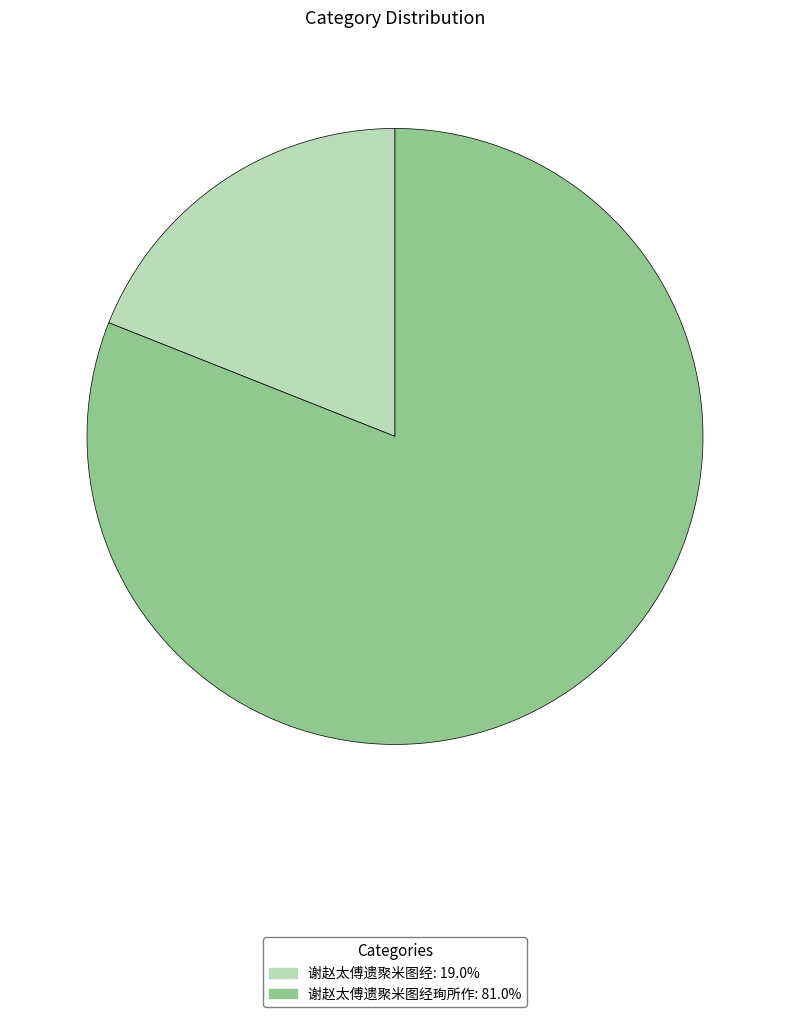

Is there a majority slice in this chart?

Yes